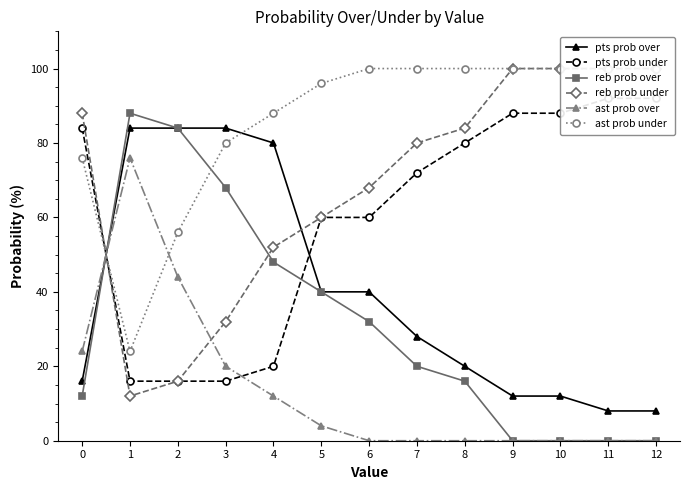

What is the approximate value of pts prob under at 8?

80